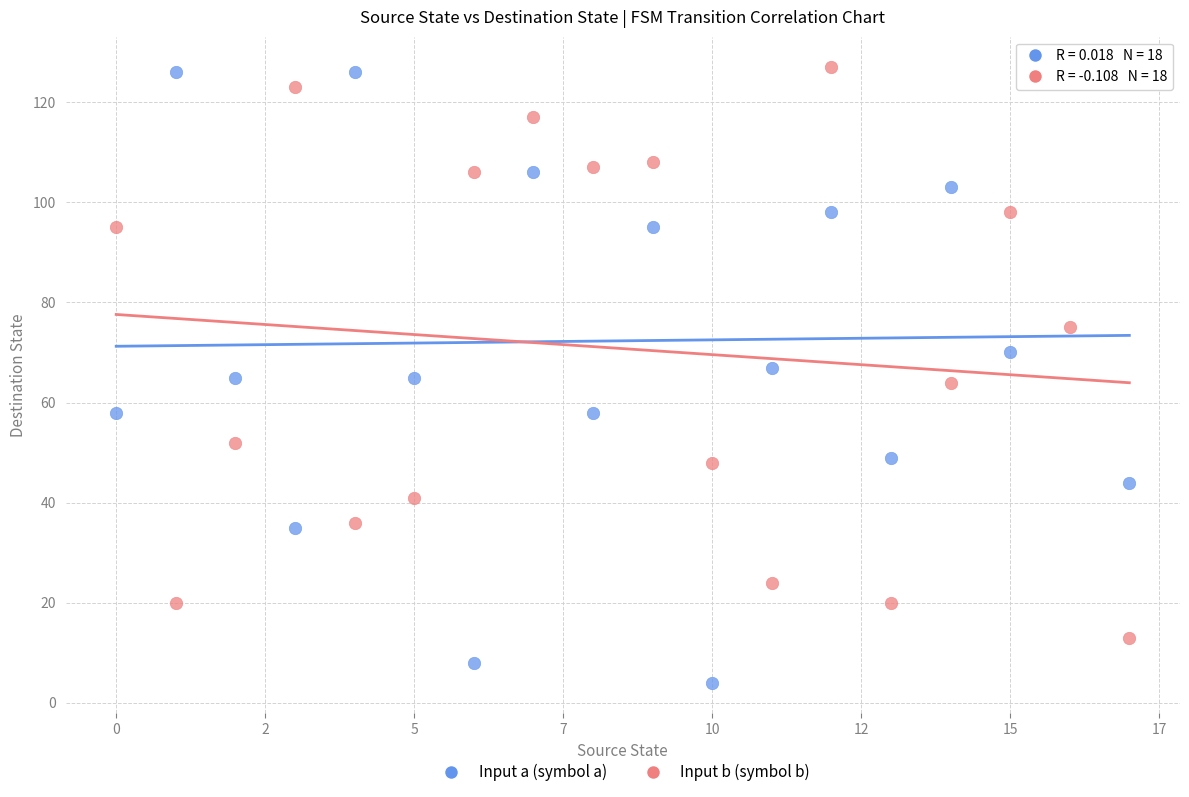

Across all data points, what is the range of Y values (max minus min)?

123